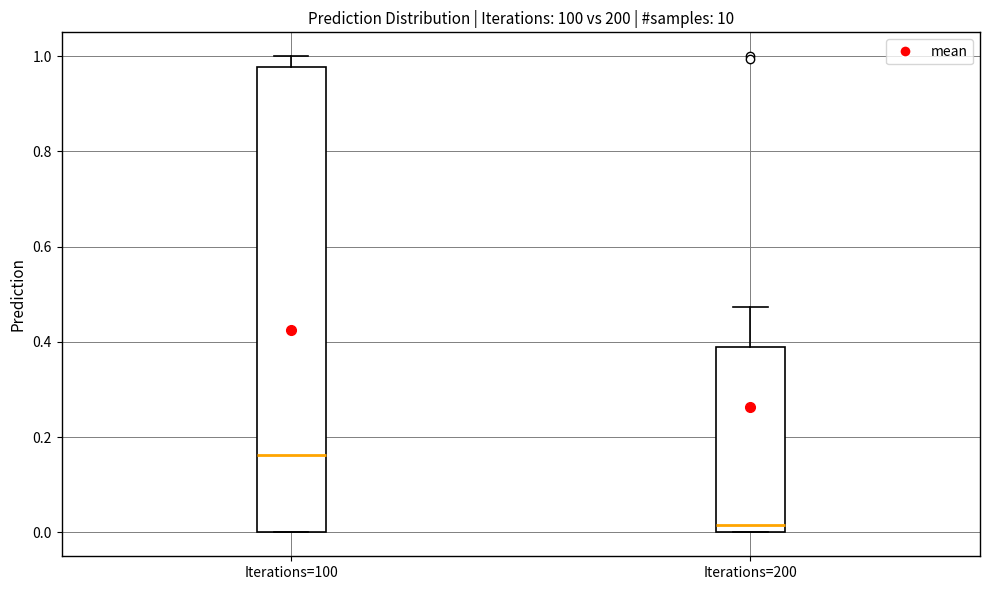

Comparing the boxes themselves (not the whiskers), which one is the tallest?

Iterations=100